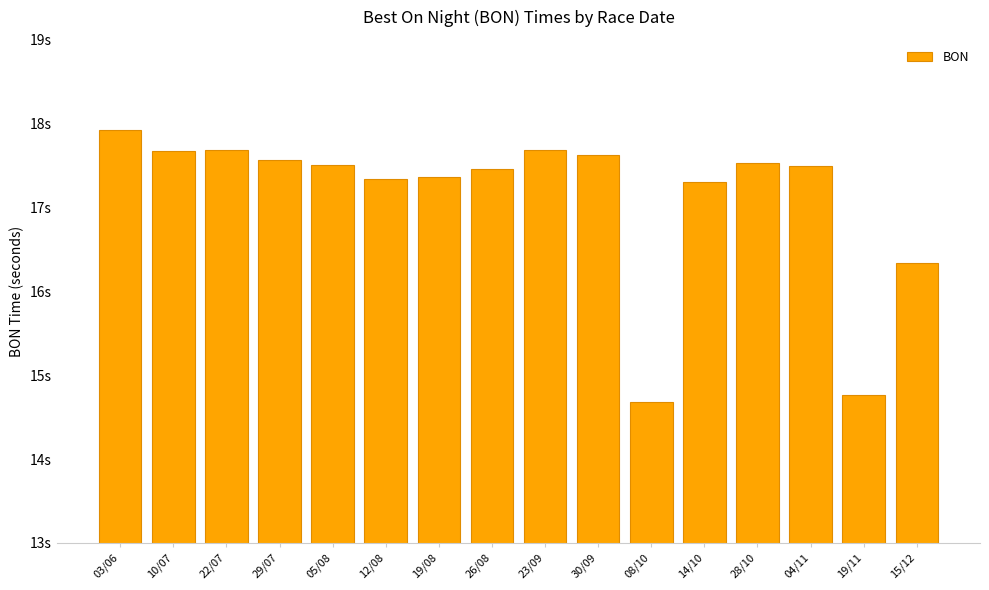

Which has a higher value, 08/10 or 30/09?

30/09